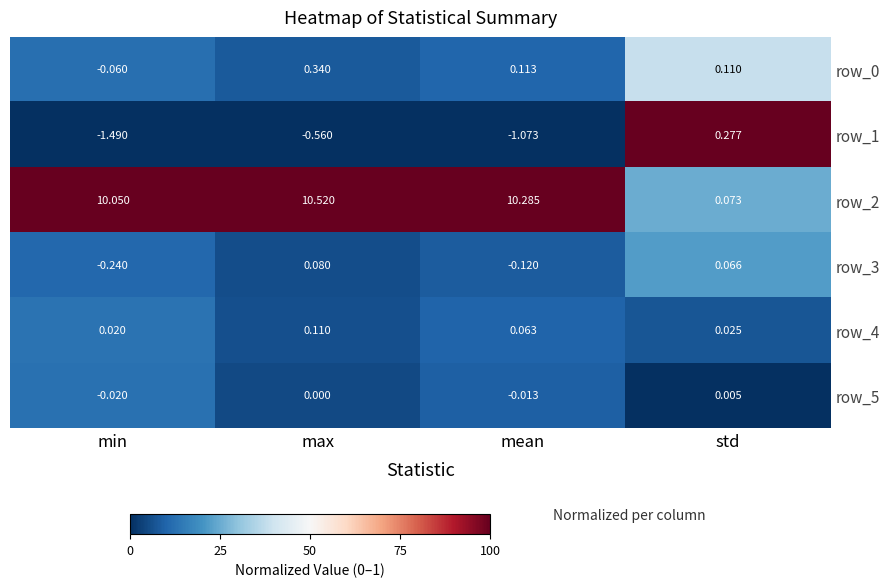

Is the value of row_3 at max greater than the value of row_0 at min?

Yes